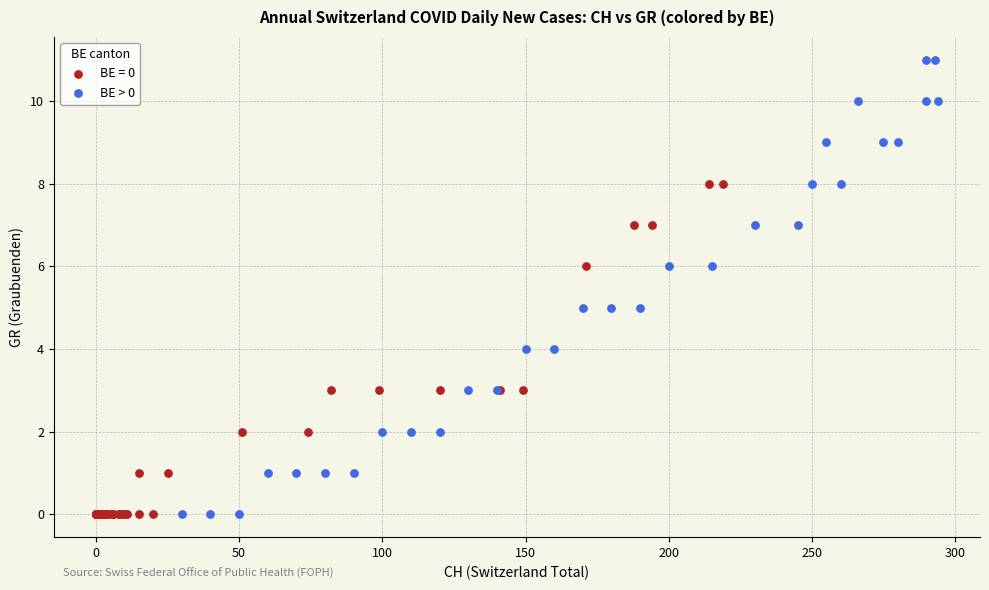

Which series has the widest spread of Y values?

BE > 0